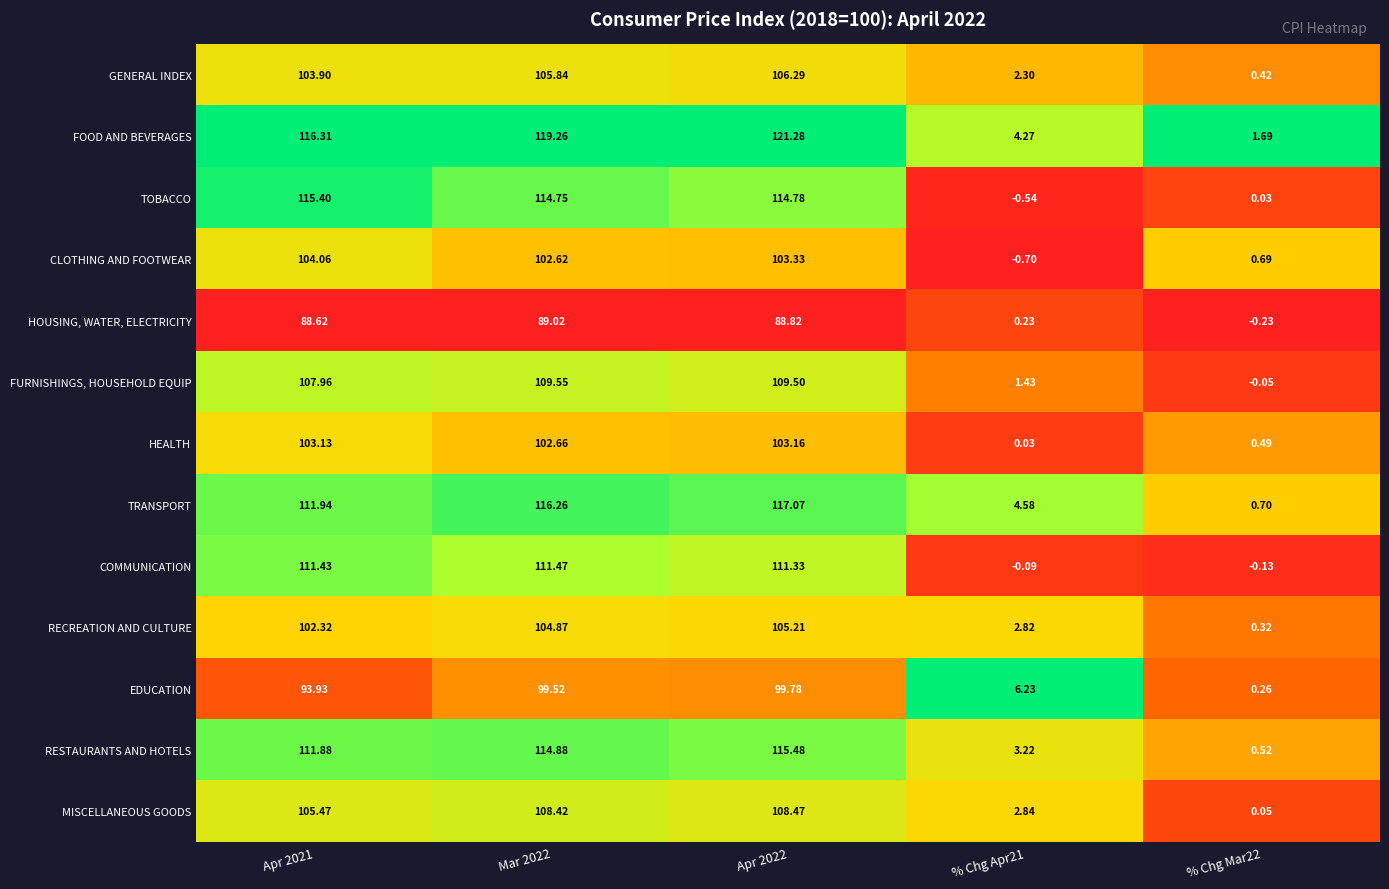

At which category does the chart reach its peak across all series?

Apr 2022